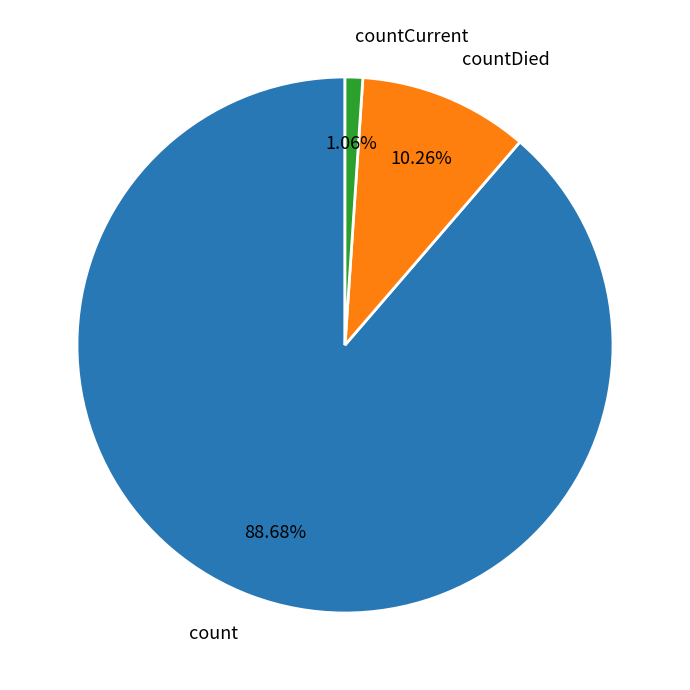

What portion of the pie excludes count?

11.3%